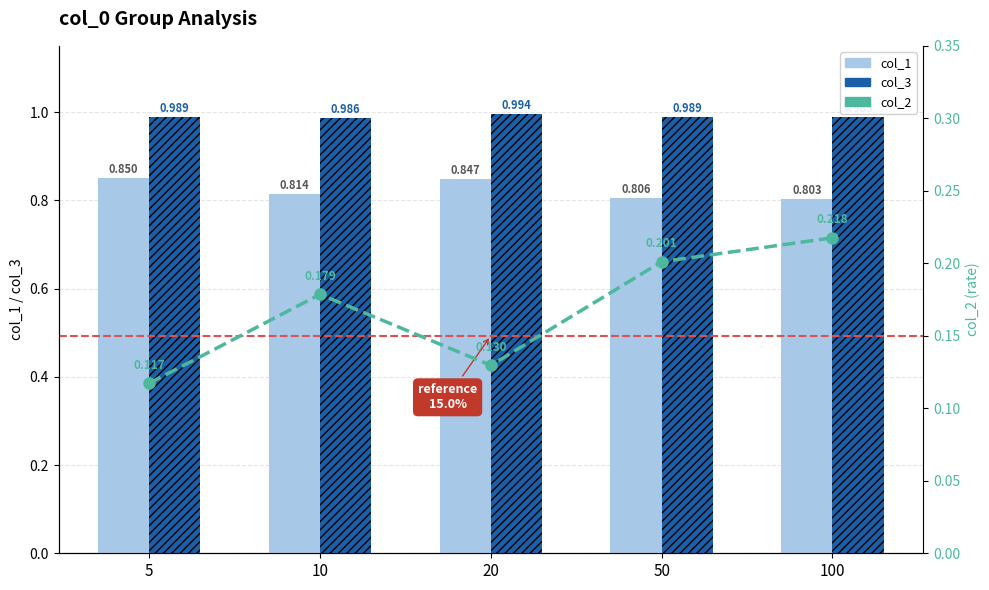

Is it true that col_1 equals 0.8 at 20?

True